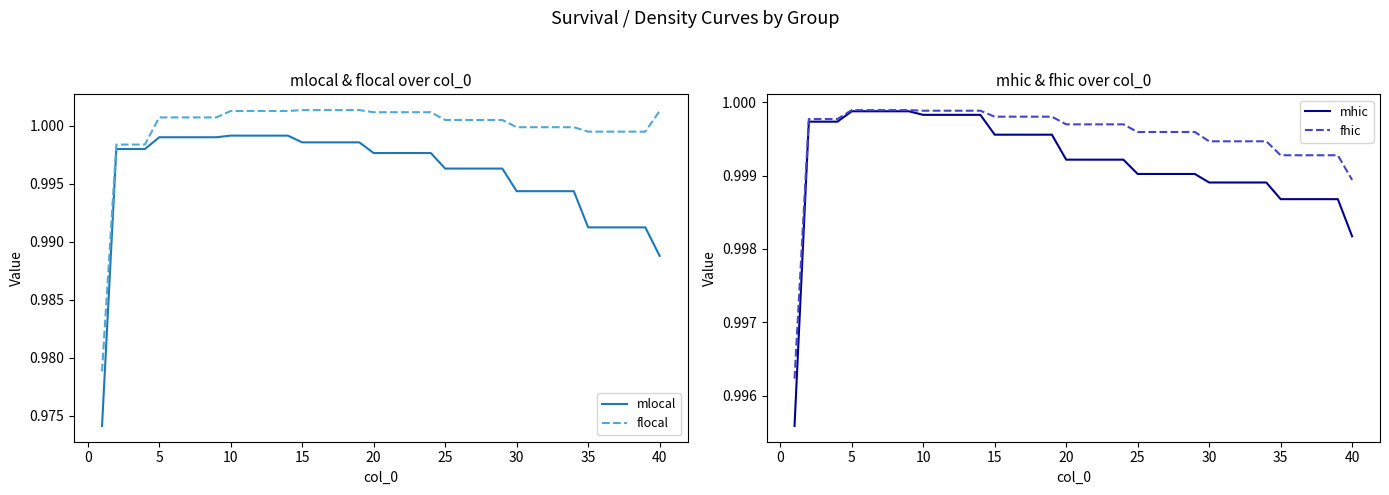

True or false: mhic has a value of 1.3 at 10.

False